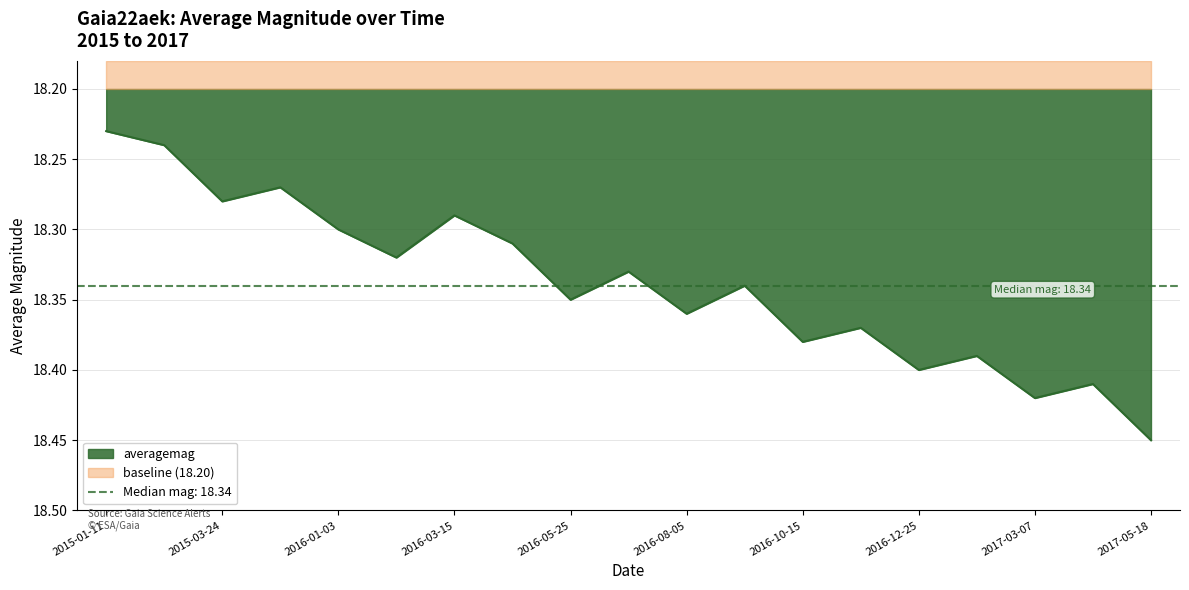

At which category does the data reach its first local valley?

2015-09-03